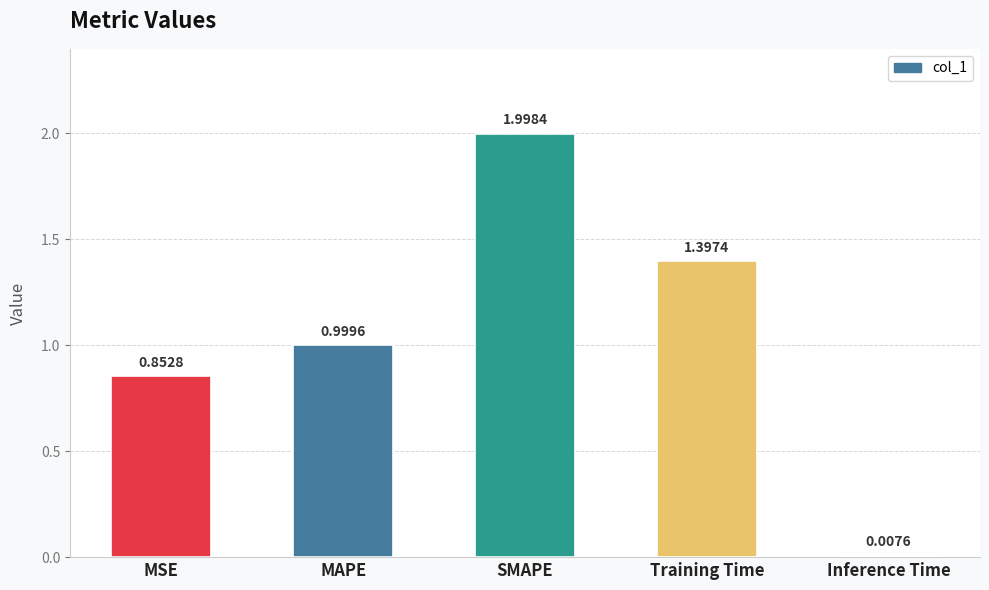

List the labels in order of value, largest first.

SMAPE, Training Time, MAPE, MSE, Inference Time